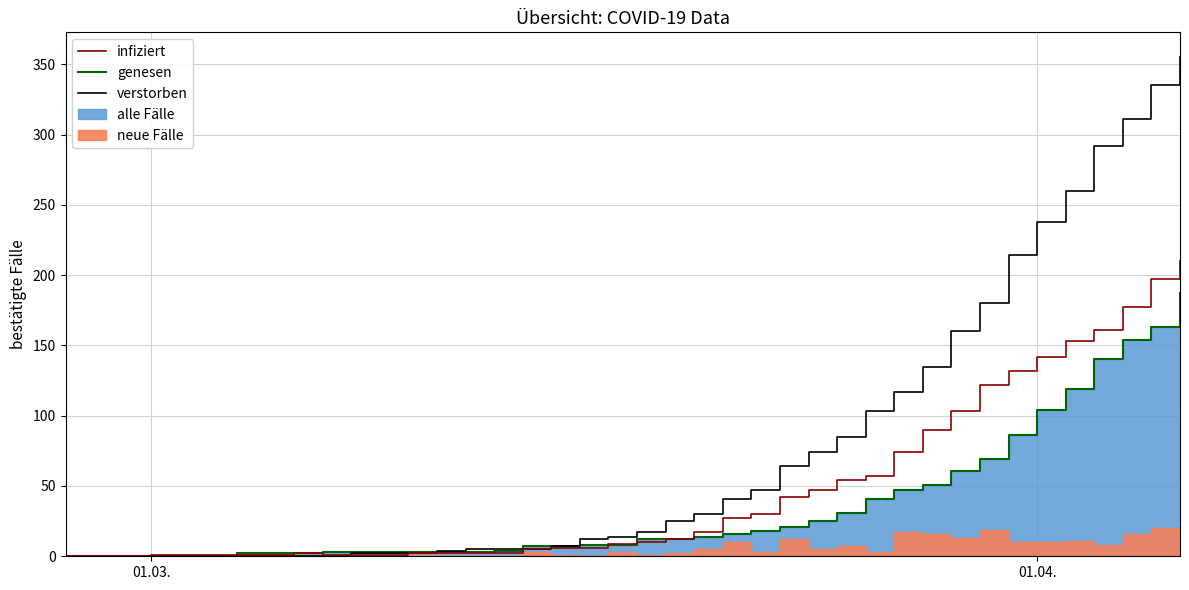

What is the difference between the maximum and minimum values in the infiziert series?

210